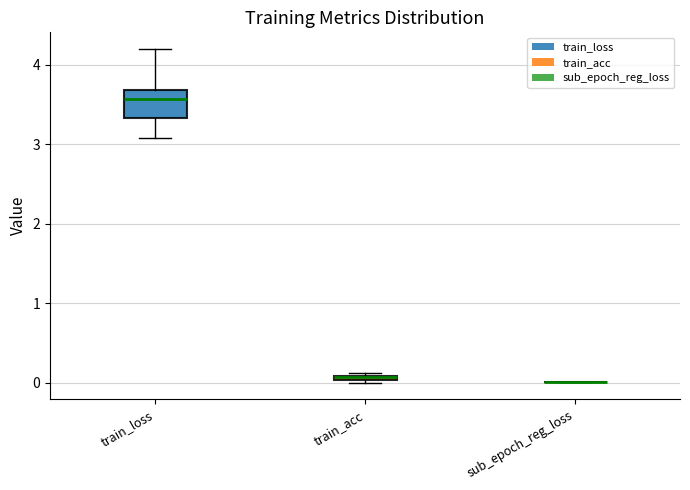

Which box is the tallest, from its lower edge to its upper edge?

train_loss